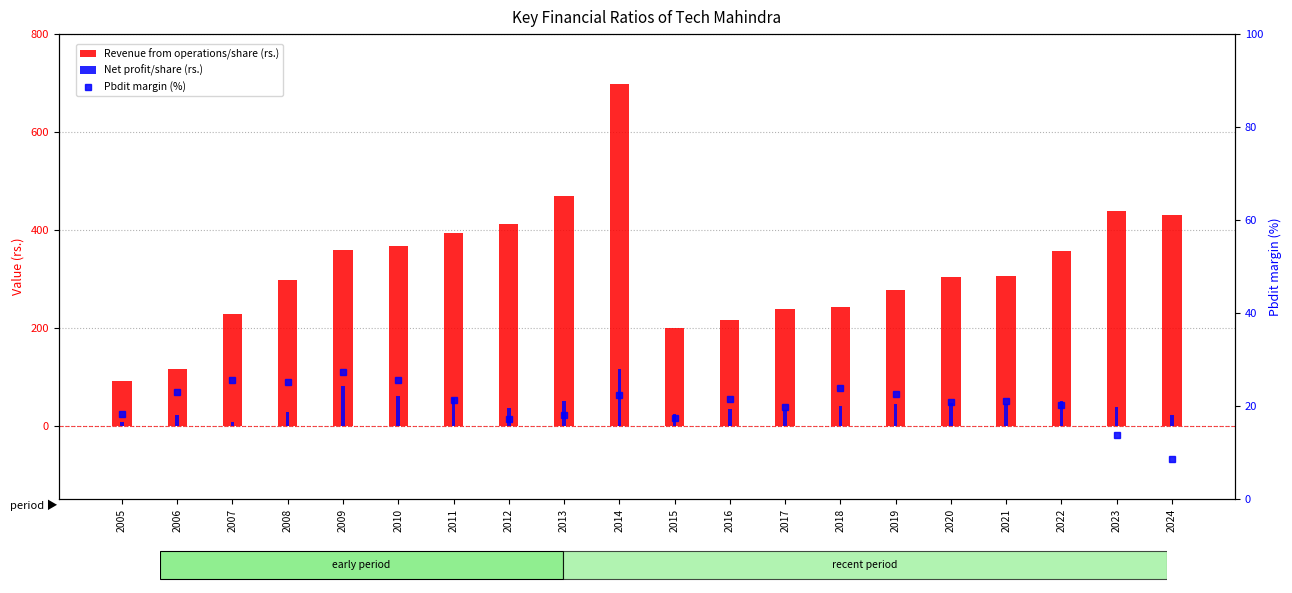

What is the value of the Net profit/share (rs.) bar at the 7th from the left?

55.3